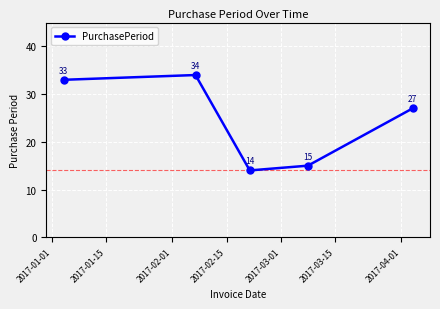

What is the difference between the maximum and minimum values?

20